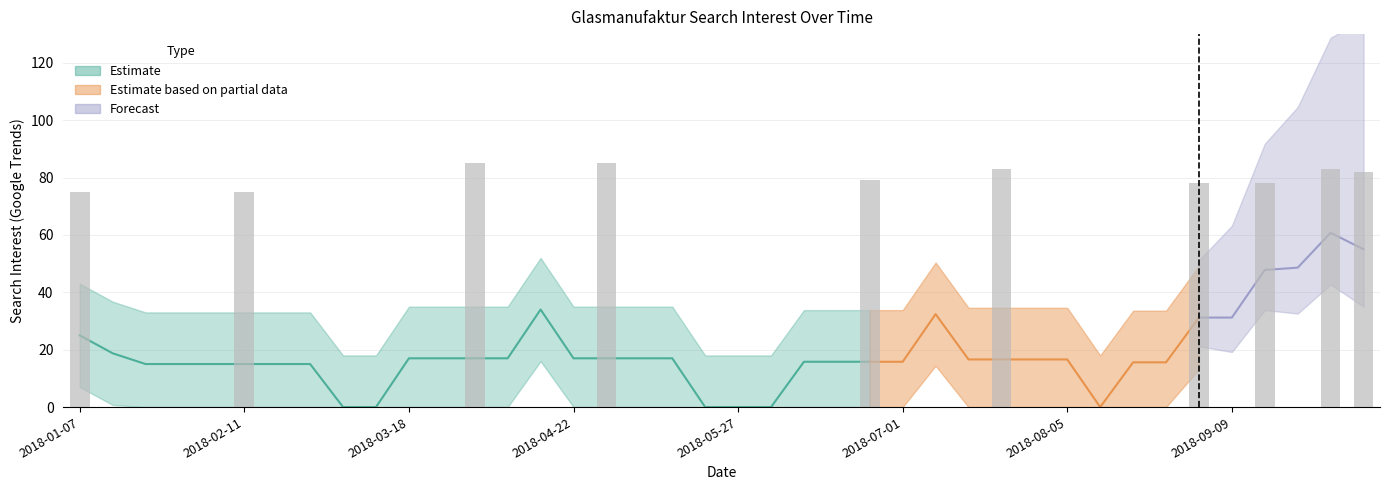

Reading left to right, what are all the values shown in this chart?

75	0	0	0	0	75	0	0	0	0	0	0	85	0	0	0	85	0	0	0	0	0	0	0	79	0	0	0	83	0	0	0	0	0	78	0	78	0	83	82